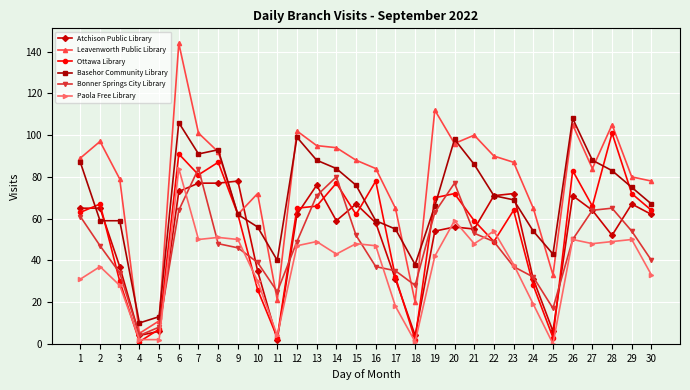

Reading left to right, what are all the values shown in this chart?

Atchison Public Library: 1=65	2=65	3=37	4=4	5=6	6=73	7=77	8=77	9=78	10=35	11=2	12=62	13=76	14=59	15=67	16=58	17=31	18=4	19=54	20=56	21=55	22=71	23=72	24=31	25=6	26=71	27=64	28=52	29=67	30=62
Leavenworth Public Library: 1=89	2=97	3=79	4=5	5=11	6=144	7=101	8=92	9=62	10=72	11=21	12=102	13=95	14=94	15=88	16=84	17=65	18=20	19=112	20=96	21=100	22=90	23=87	24=65	25=33	26=105	27=84	28=105	29=80	30=78
Ottawa Library: 1=63	2=67	3=30	4=1	5=7	6=91	7=81	8=87	9=62	10=26	11=3	12=65	13=66	14=77	15=62	16=78	17=32	18=2	19=70	20=72	21=59	22=49	23=64	24=28	25=3	26=83	27=66	28=101	29=72	30=64
Basehor Community Library: 1=87	2=59	3=59	4=10	5=13	6=106	7=91	8=93	9=62	10=56	11=40	12=99	13=88	14=84	15=76	16=59	17=55	18=38	19=66	20=98	21=86	22=71	23=69	24=54	25=43	26=108	27=88	28=83	29=75	30=67
Bonner Springs City Library: 1=61	2=47	3=34	4=4	5=8	6=64	7=84	8=48	9=46	10=39	11=25	12=49	13=71	14=80	15=52	16=37	17=35	18=28	19=63	20=77	21=53	22=49	23=37	24=32	25=17	26=50	27=64	28=65	29=54	30=40
Paola Free Library: 1=31	2=37	3=28	4=2	5=2	6=84	7=50	8=51	9=50	10=30	11=4	12=47	13=49	14=43	15=48	16=47	17=18	18=1	19=42	20=59	21=48	22=54	23=38	24=19	25=0	26=50	27=48	28=49	29=50	30=33